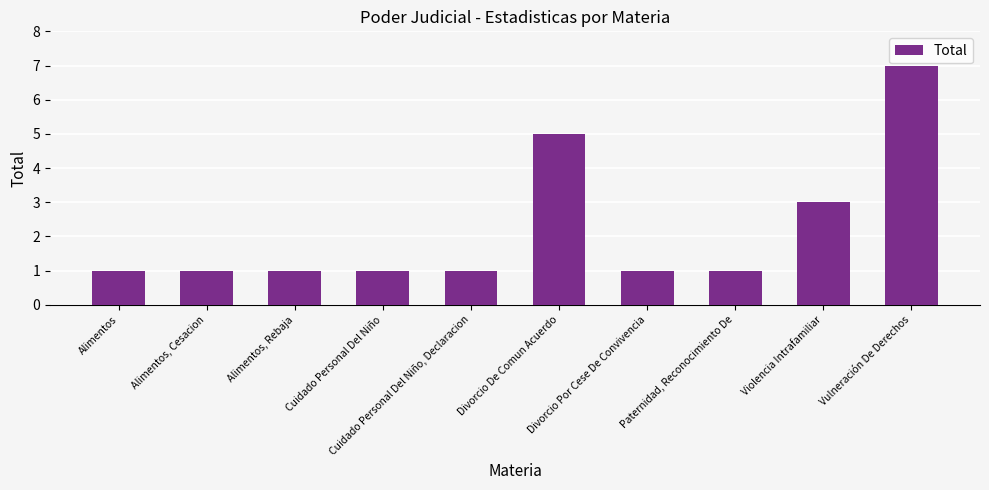

What is the value of the 9th bar from the left?

3